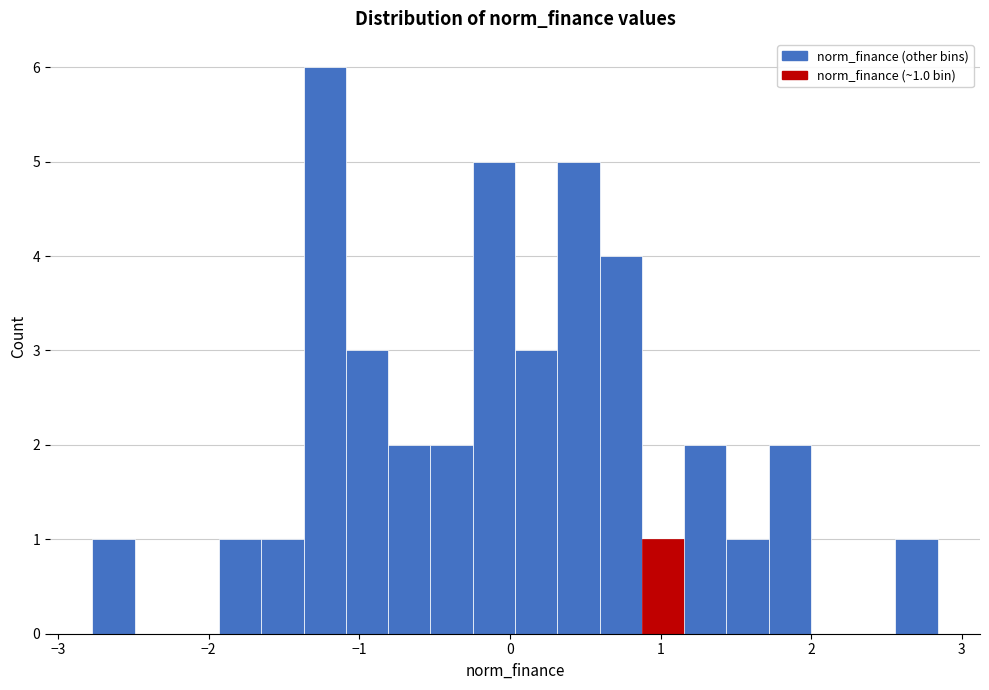

Read against the x-axis, roughly where is the centre of the tallest bar?

-1.2